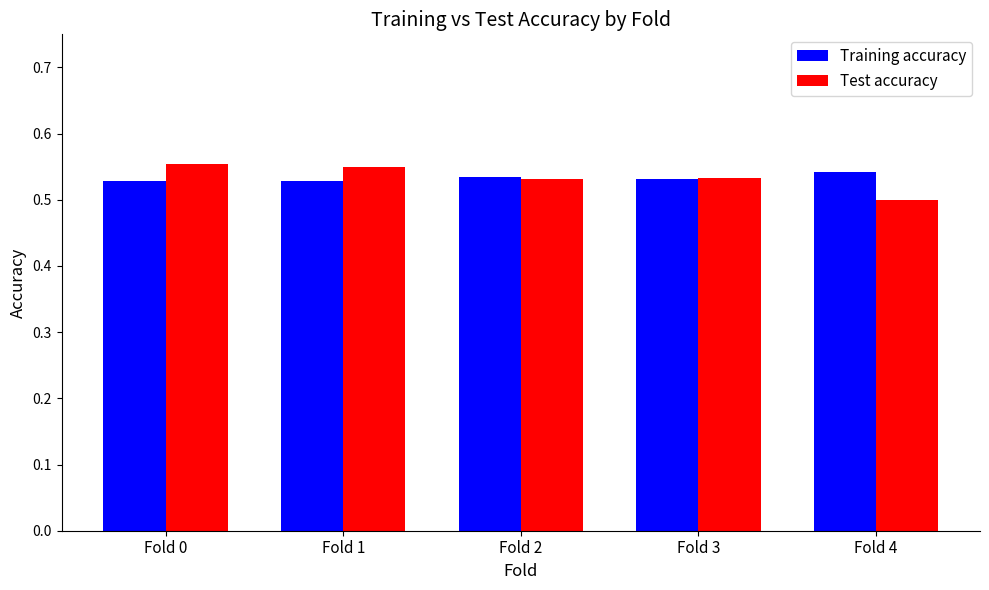

Is the value of Test accuracy at Fold 4 greater than the value of Training accuracy at Fold 1?

No